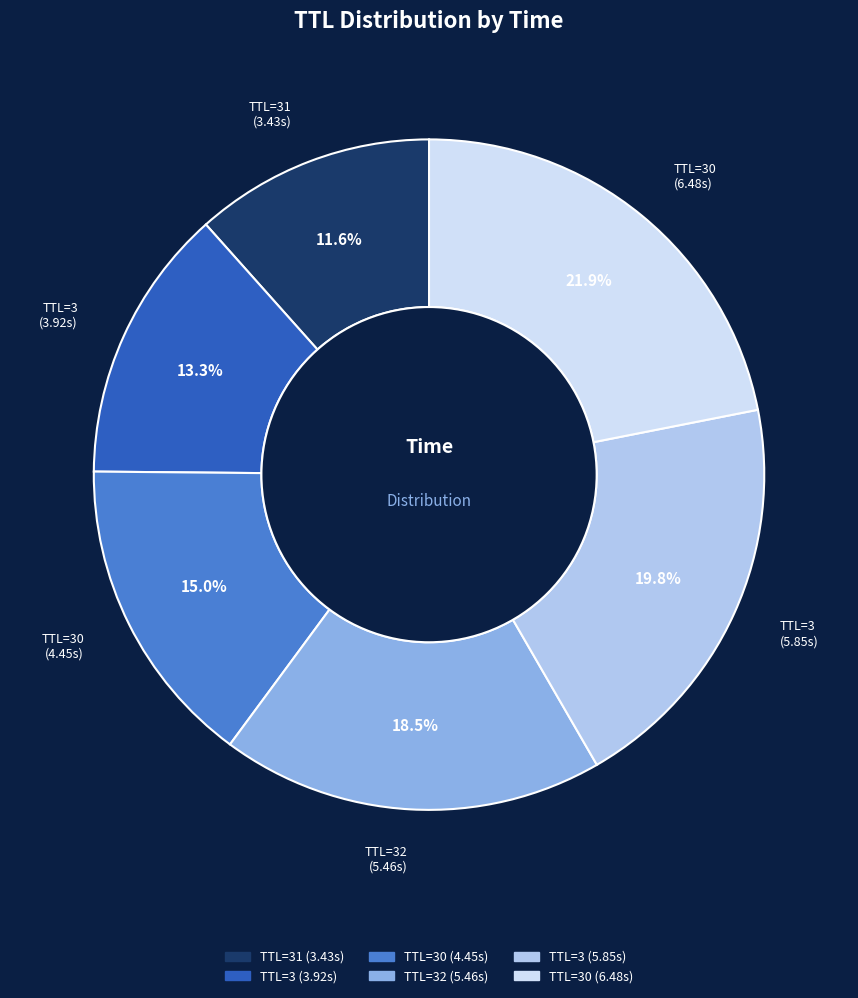

Is there a majority slice in this chart?

No